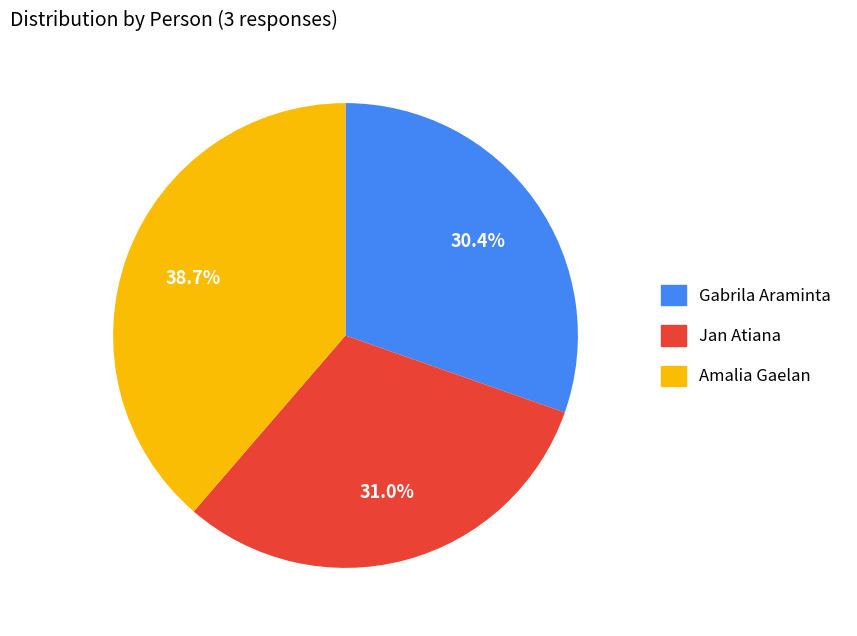

Combined, what portion of the pie is Gabrila Araminta and Amalia Gaelan?

69.0%